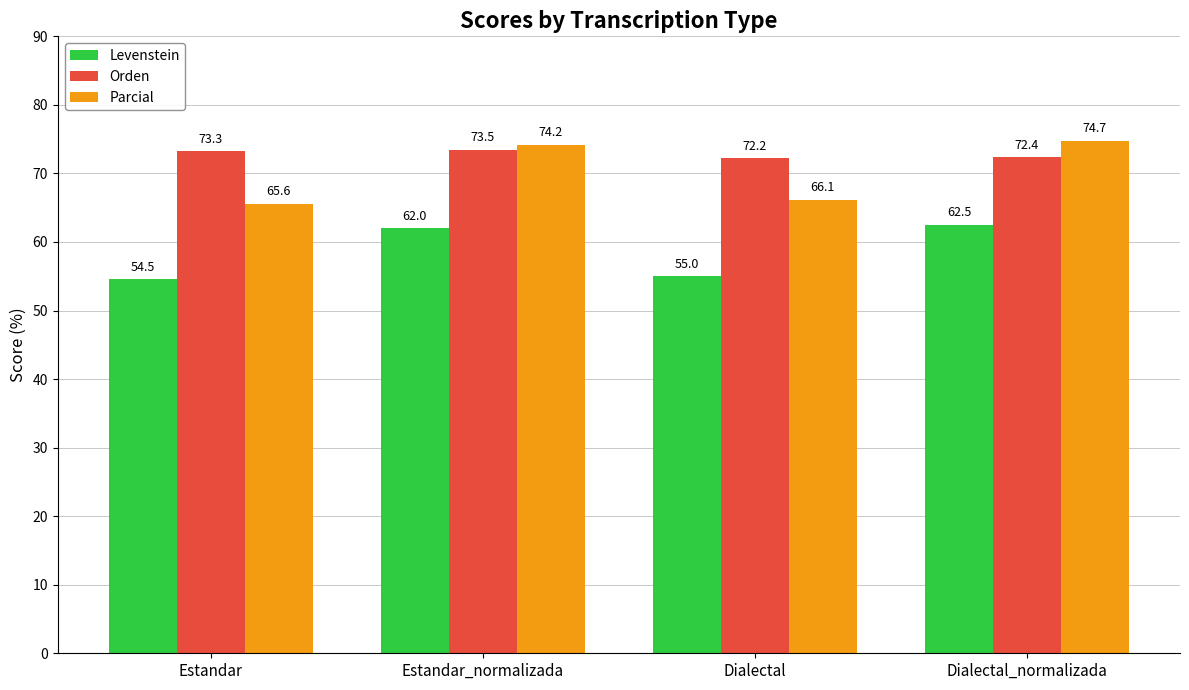

Count the number of categories in the chart.

4